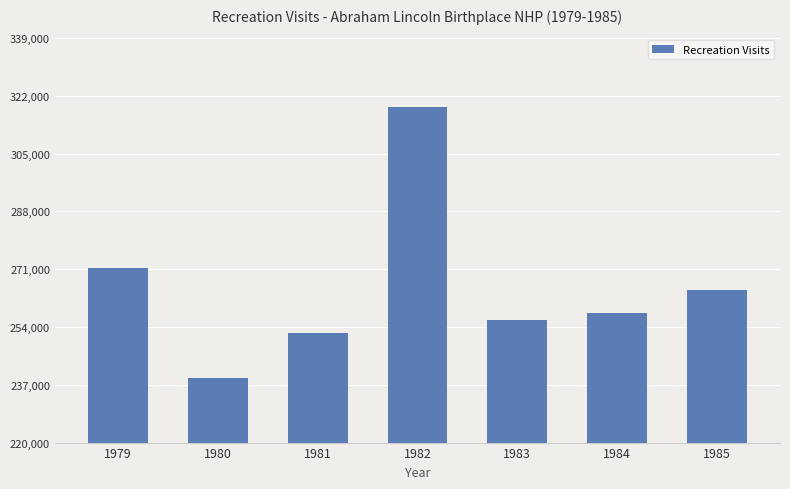

Which label corresponds to the largest value in the chart?

1982